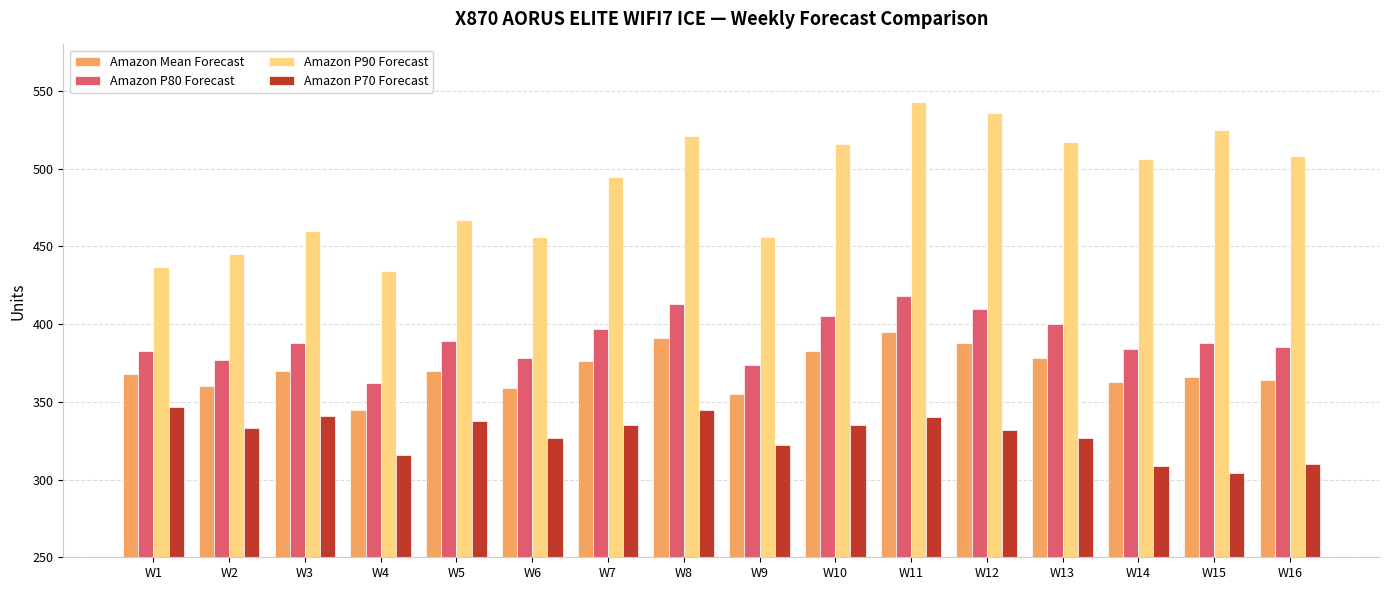

Which series has the largest total across all categories?

Amazon P90 Forecast